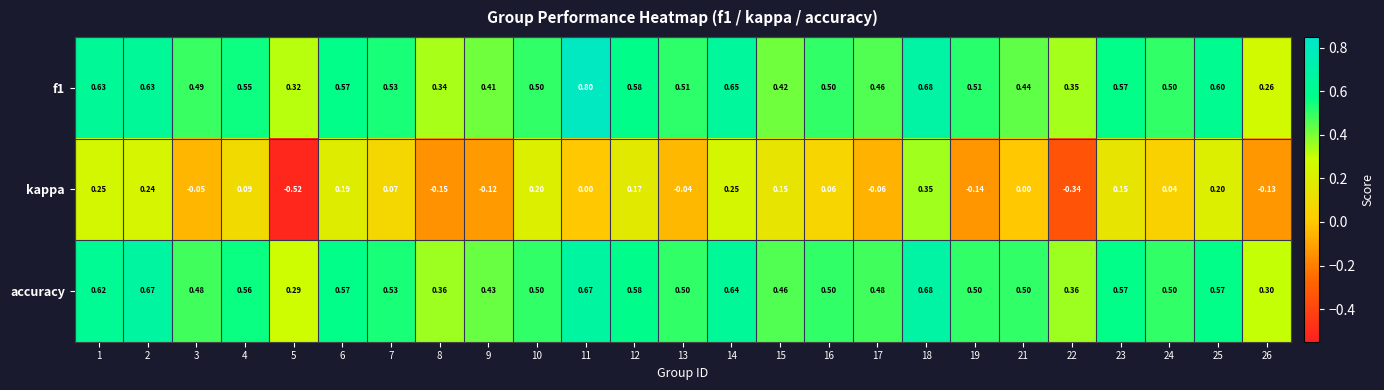

Between 14 and 16, which series saw the biggest shift?

kappa